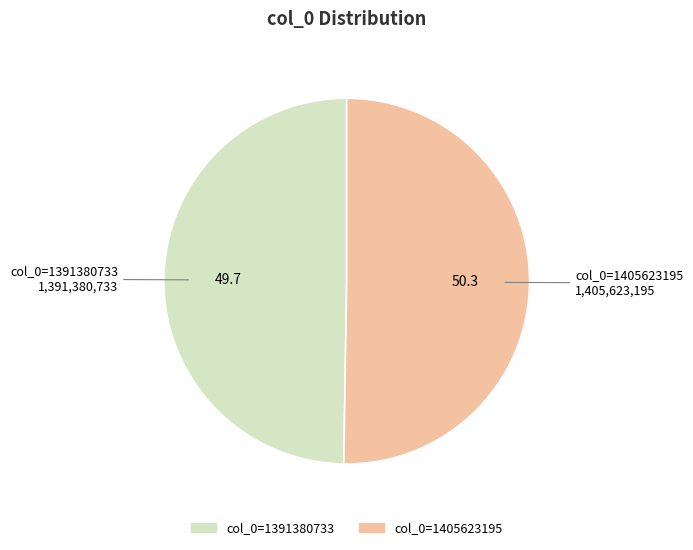

Which category accounts for the majority?

col_0=1405623195